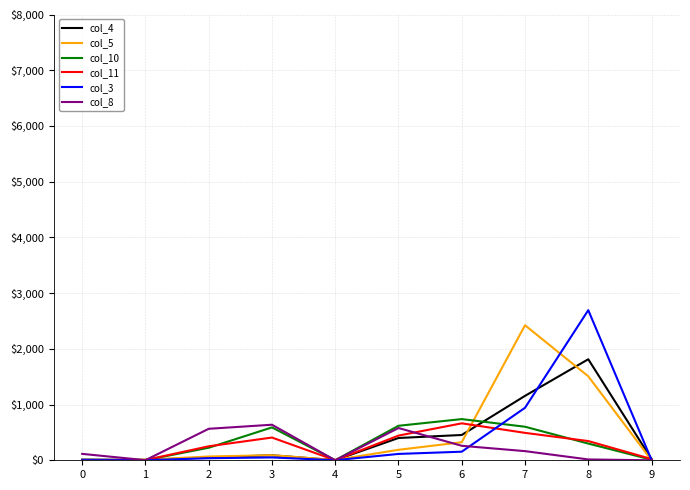

What are all the series names shown in the legend?

col_4, col_5, col_10, col_11, col_3, col_8